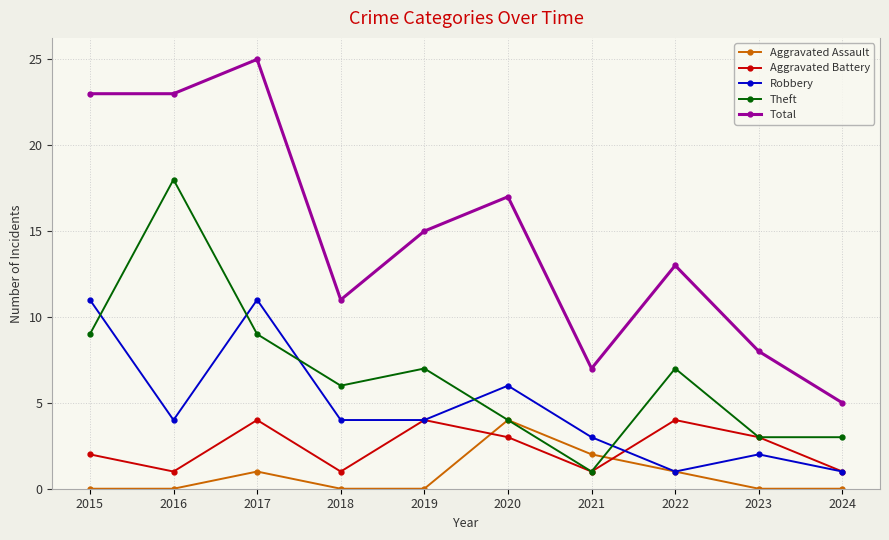

What is the approximate value of Total at 2015, to the nearest 5?

25